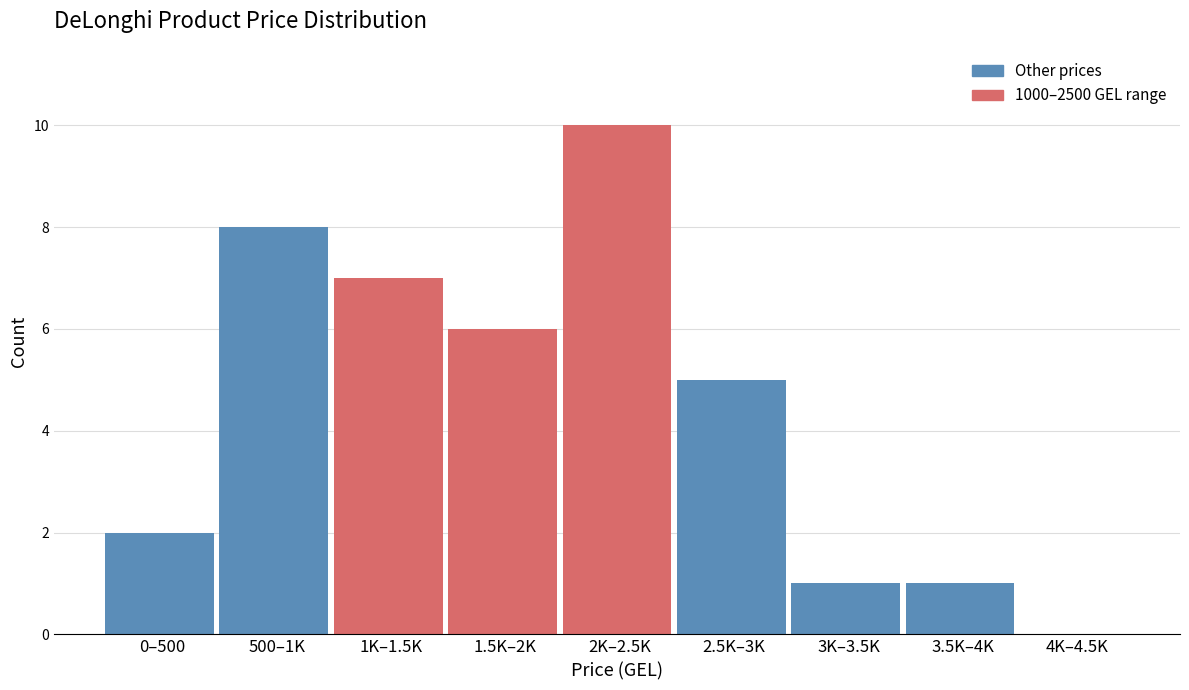

Reading right to left, list all the values displayed in this chart.

4K–4.5K=0	3.5K–4K=1	3K–3.5K=1	2.5K–3K=5	2K–2.5K=10	1.5K–2K=6	1K–1.5K=7	500–1K=8	0–500=2